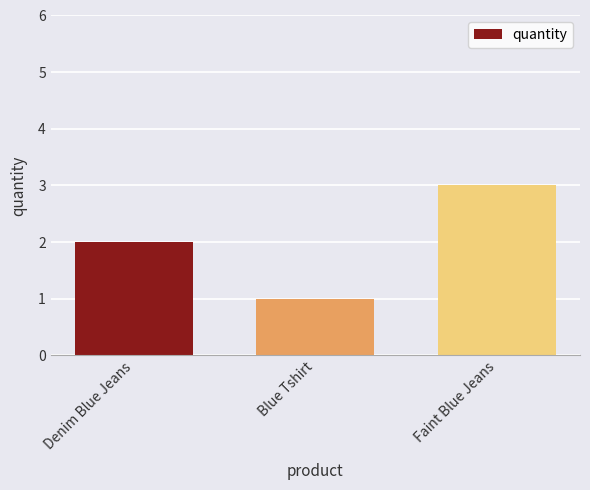

List the labels in order of value, smallest first.

Blue Tshirt, Denim Blue Jeans, Faint Blue Jeans